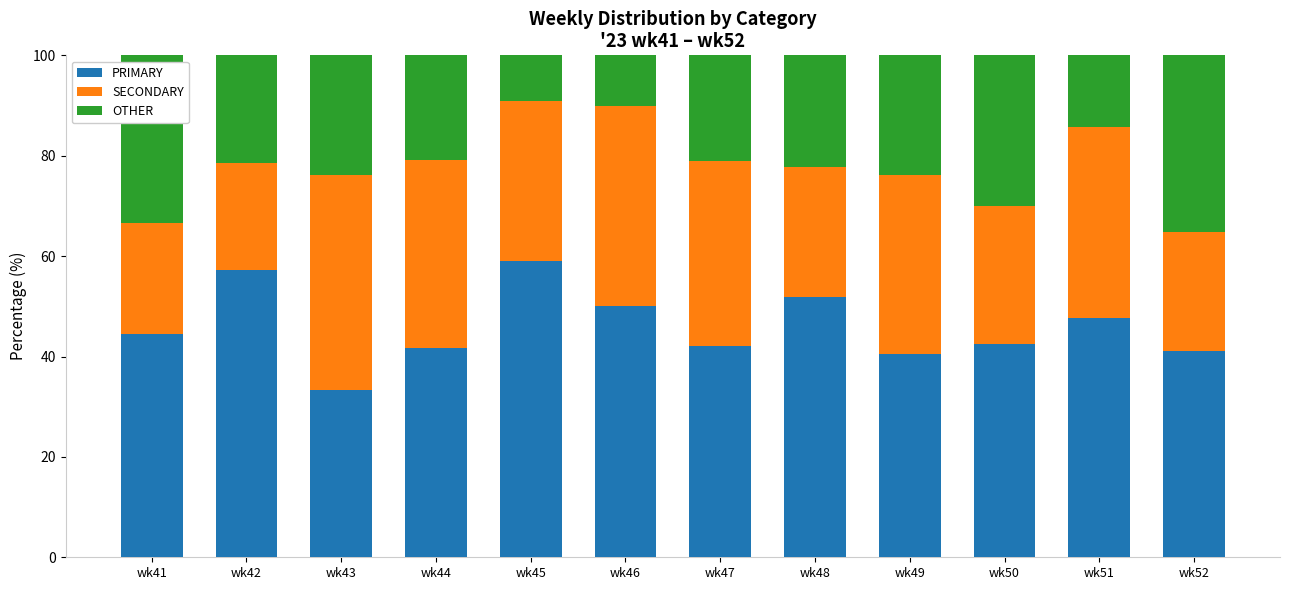

How many distinct data groups are displayed?

3